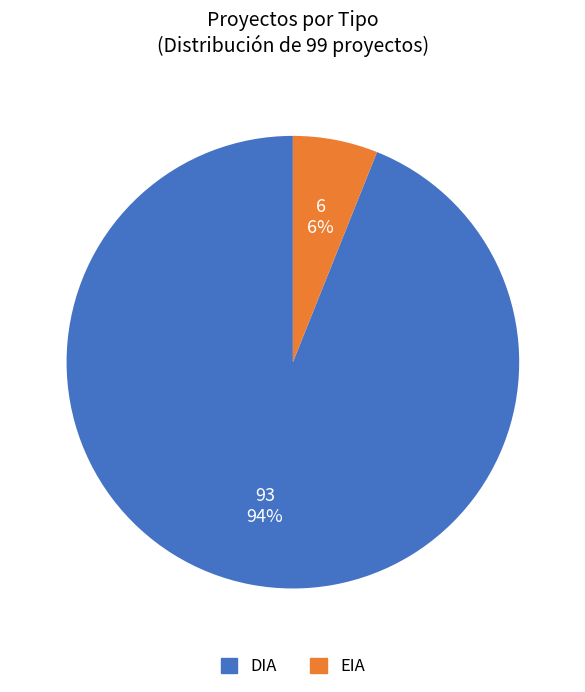

Is the sum of DIA and EIA greater than half?

Yes